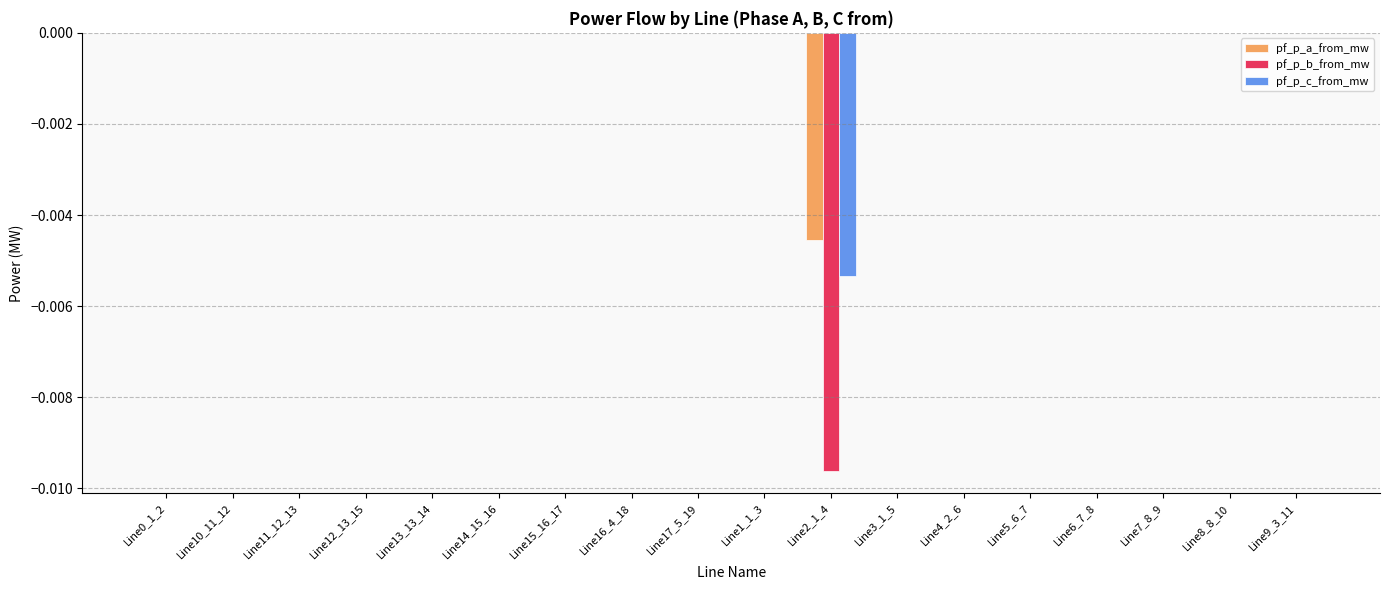

True or false: pf_p_a_from_mw has a value of 0.0 at Line15_16_17.

True